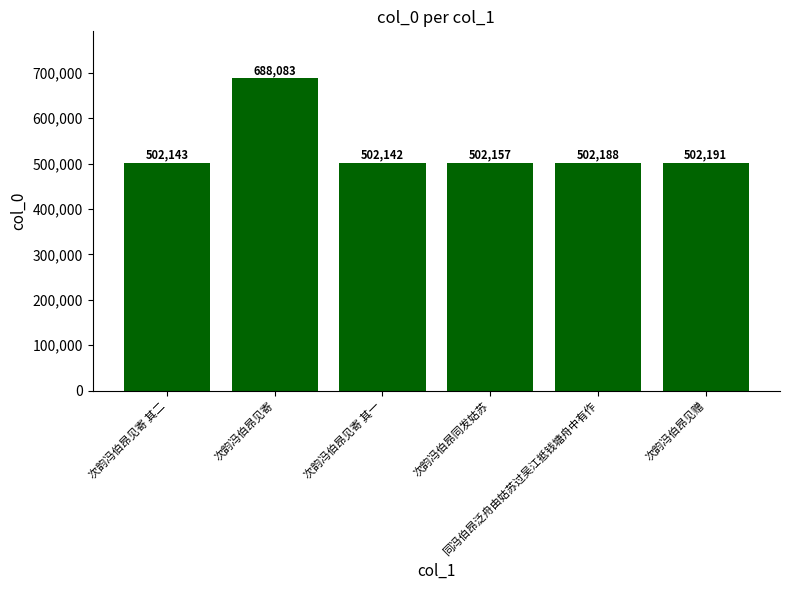

Which has a higher value, 次韵冯伯昂见寄 or 次韵冯伯昂见寄 其一?

次韵冯伯昂见寄